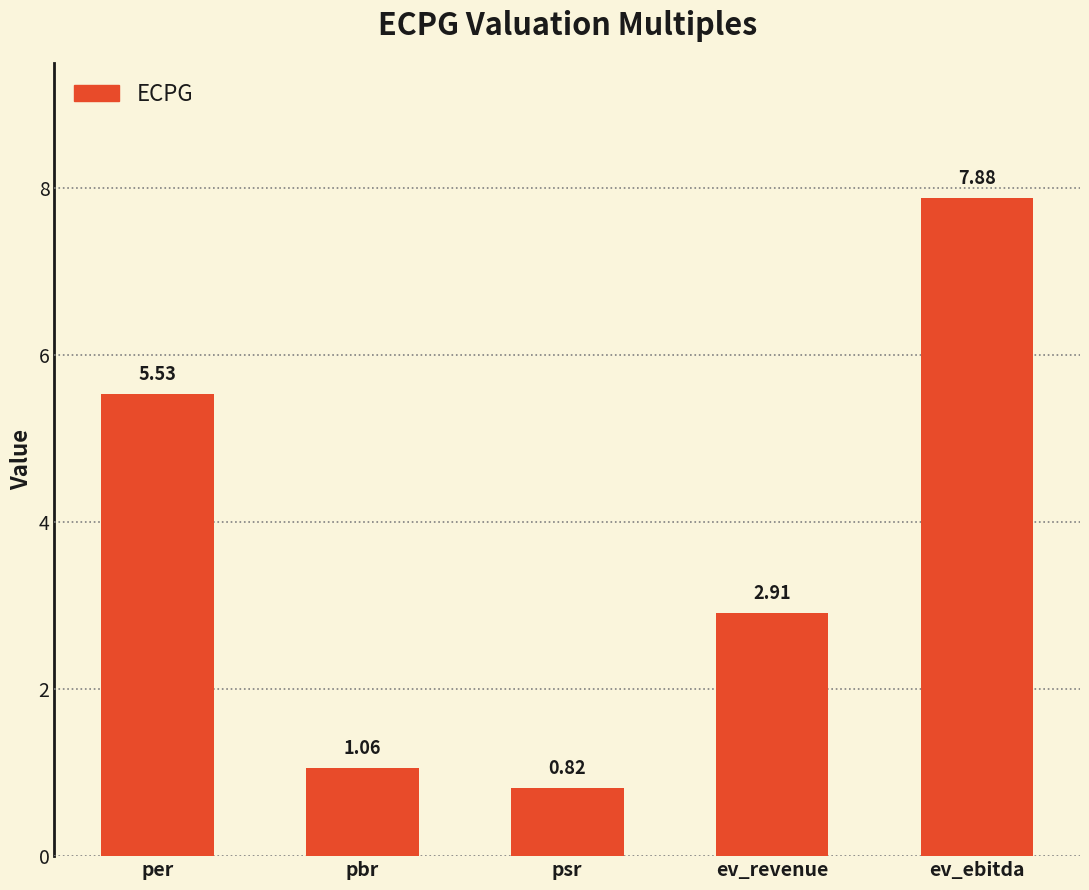

Rank the categories by value from highest to lowest.

ev_ebitda, per, ev_revenue, pbr, psr